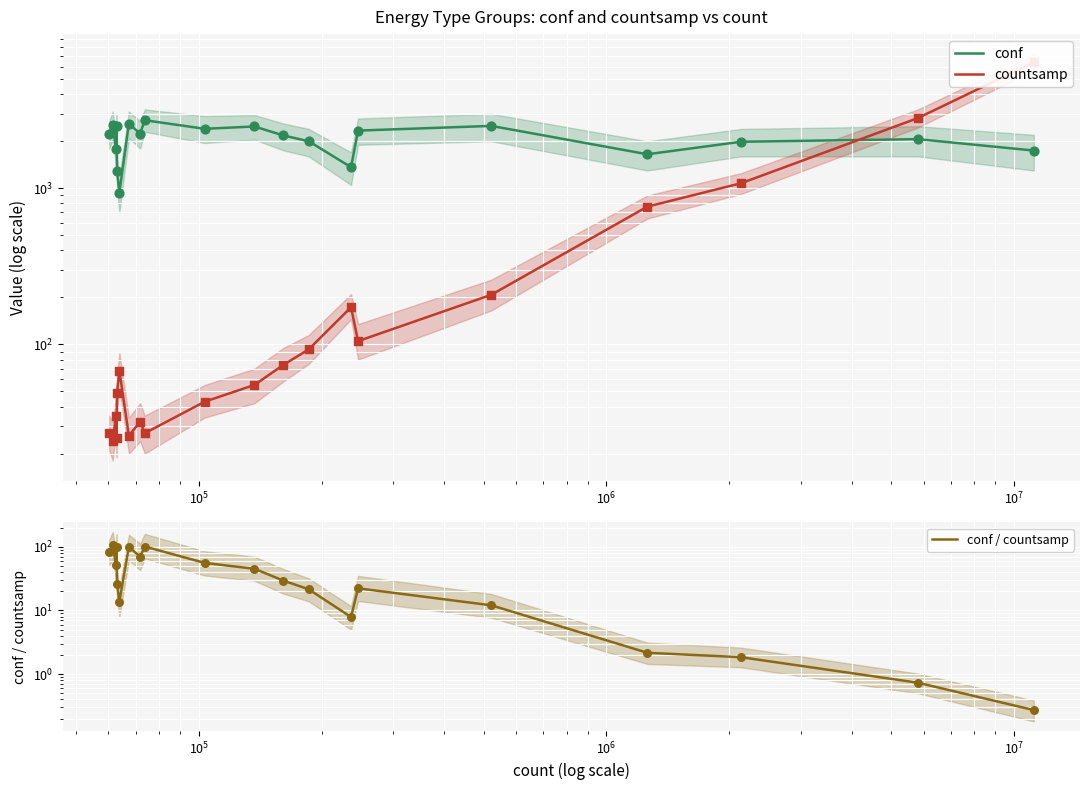

Which series has the largest total across all categories?

conf